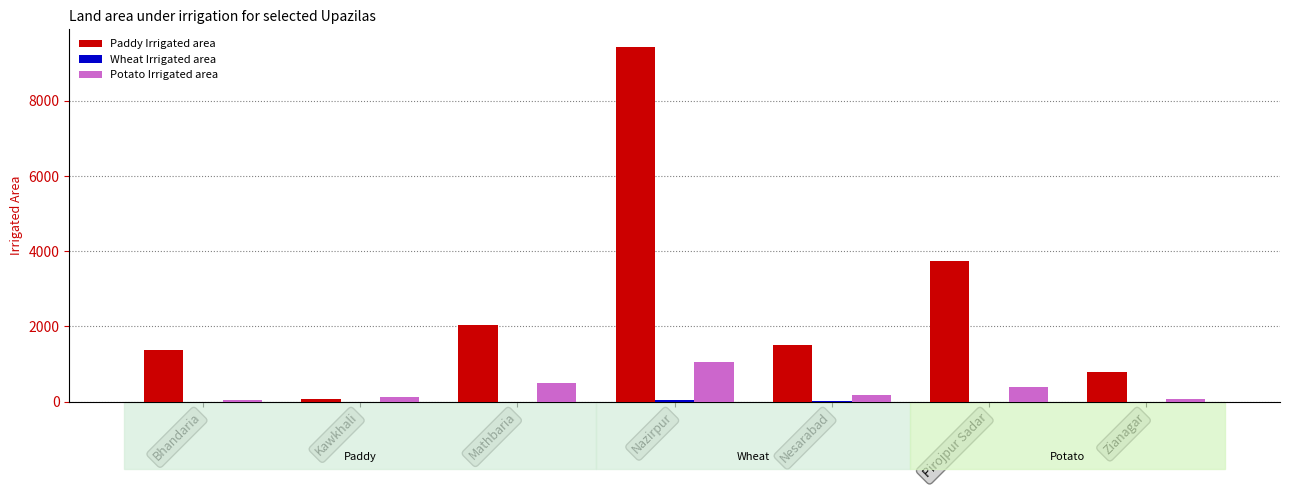

How many categories are shown in the chart?

7